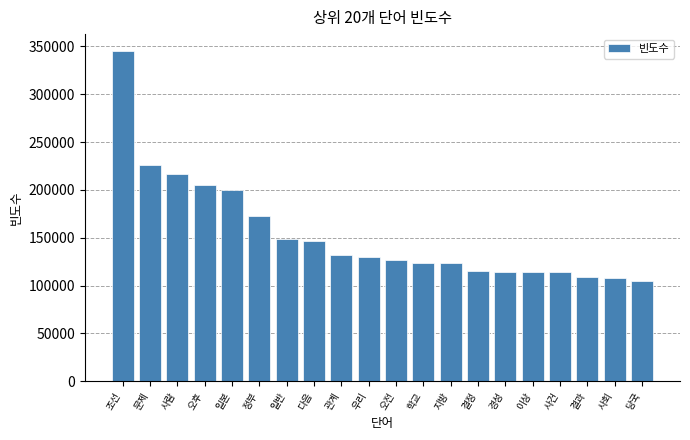

What is the label of the 5th bar from the right?

이상